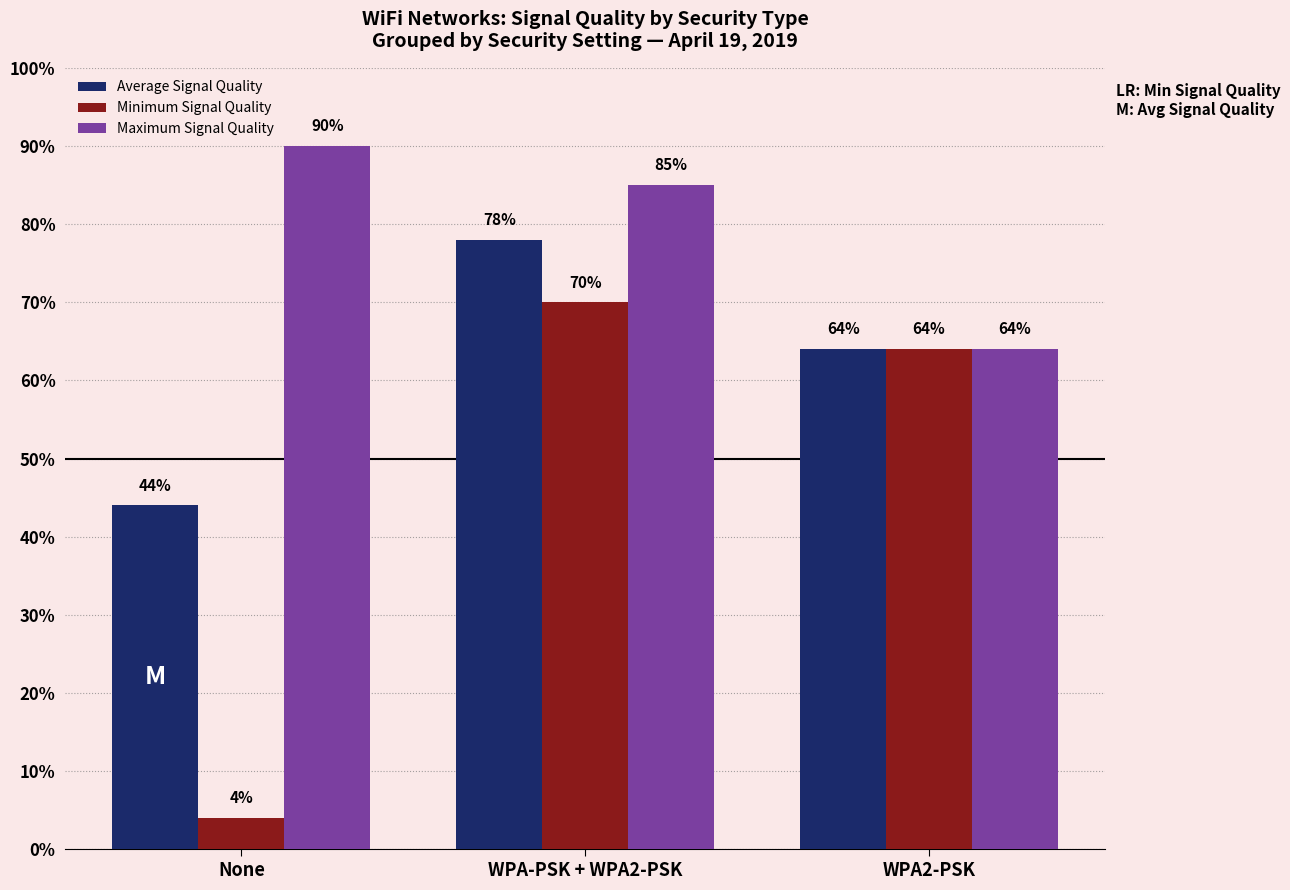

How many categories are shown in the chart?

3